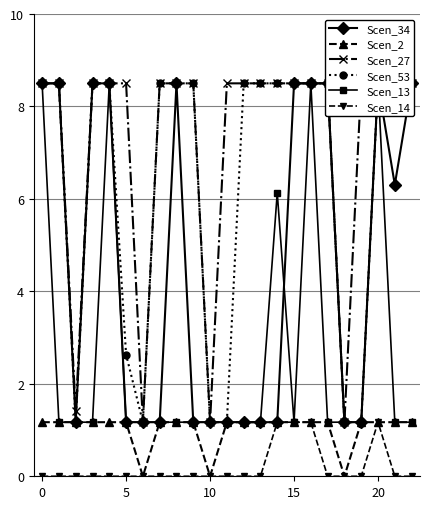

What is the average value of the Scen_2 series?

1.0